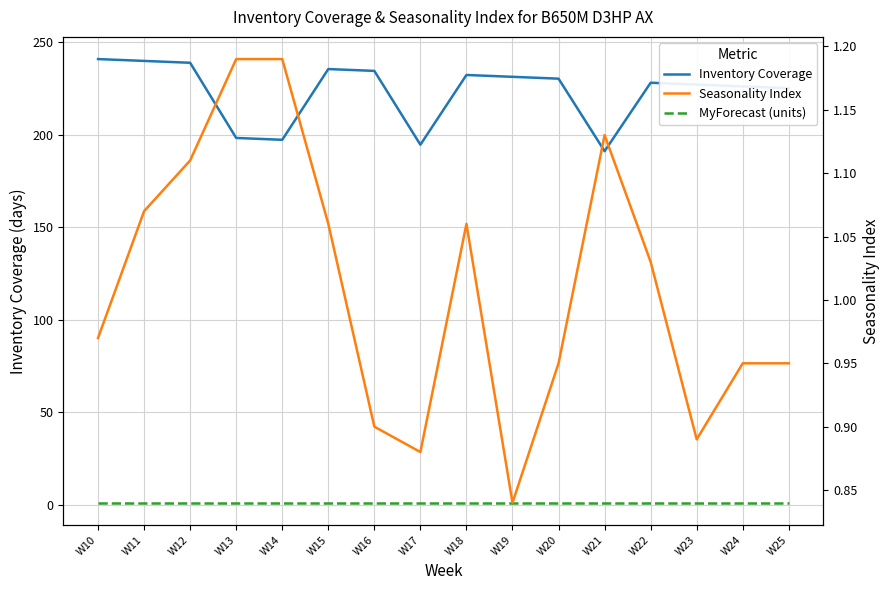

What is the sum of the Seasonality Index values at W23 and W24?

1.8